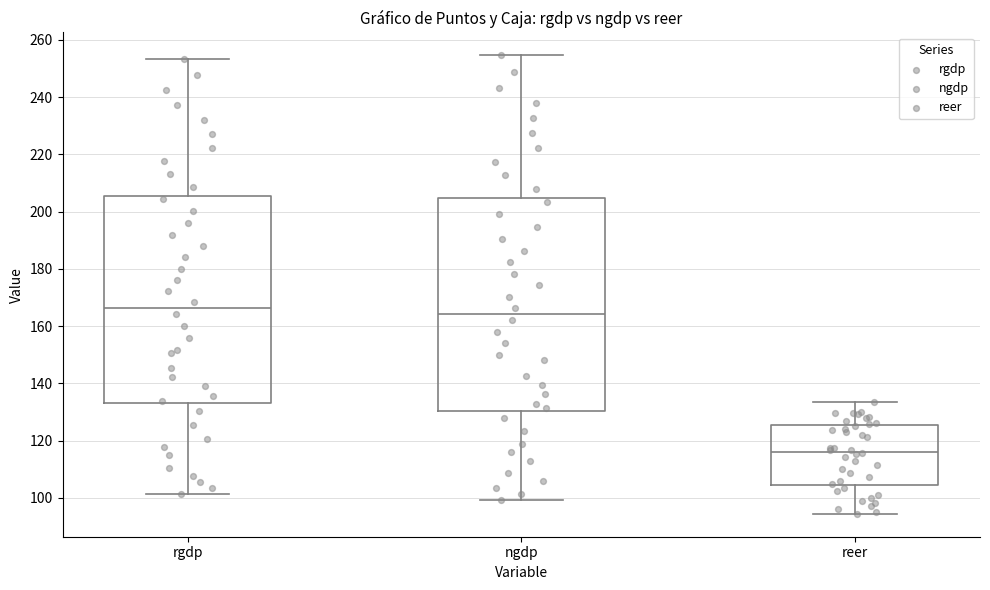

Reading left to right, transcribe this box plot: for each box, give where its median line is, the range the box spans, and where its two whiskers end, as read against the y-axis. The values are not printed on the chart, so give them approximately, as read against the axis.

rgdp: median 166, box 134 to 206, whiskers 102 to 254
ngdp: median 164, box 130 to 204, whiskers 100 to 254
reer: median 116, box 104 to 126, whiskers 94 to 134